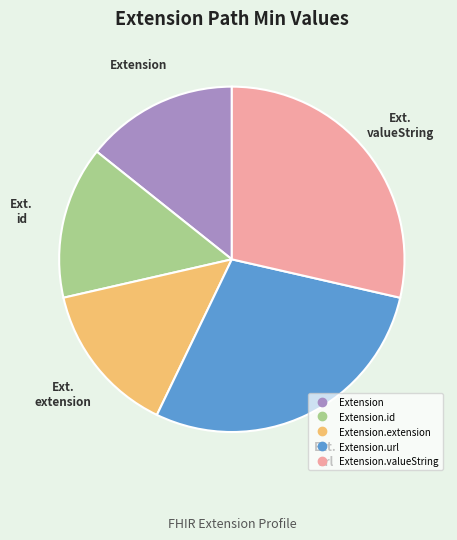

Is there any slice that represents more than half of the pie?

No